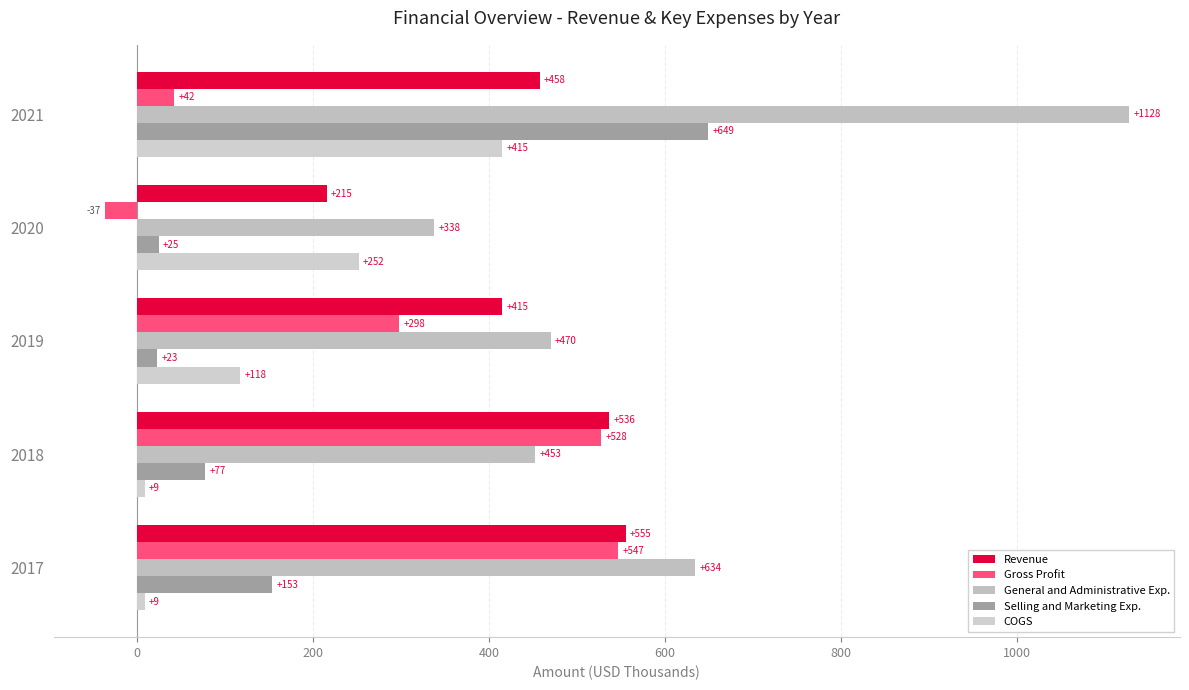

List the series in order of their peak value, highest first.

General and Administrative Exp., Selling and Marketing Exp., Revenue, Gross Profit, COGS